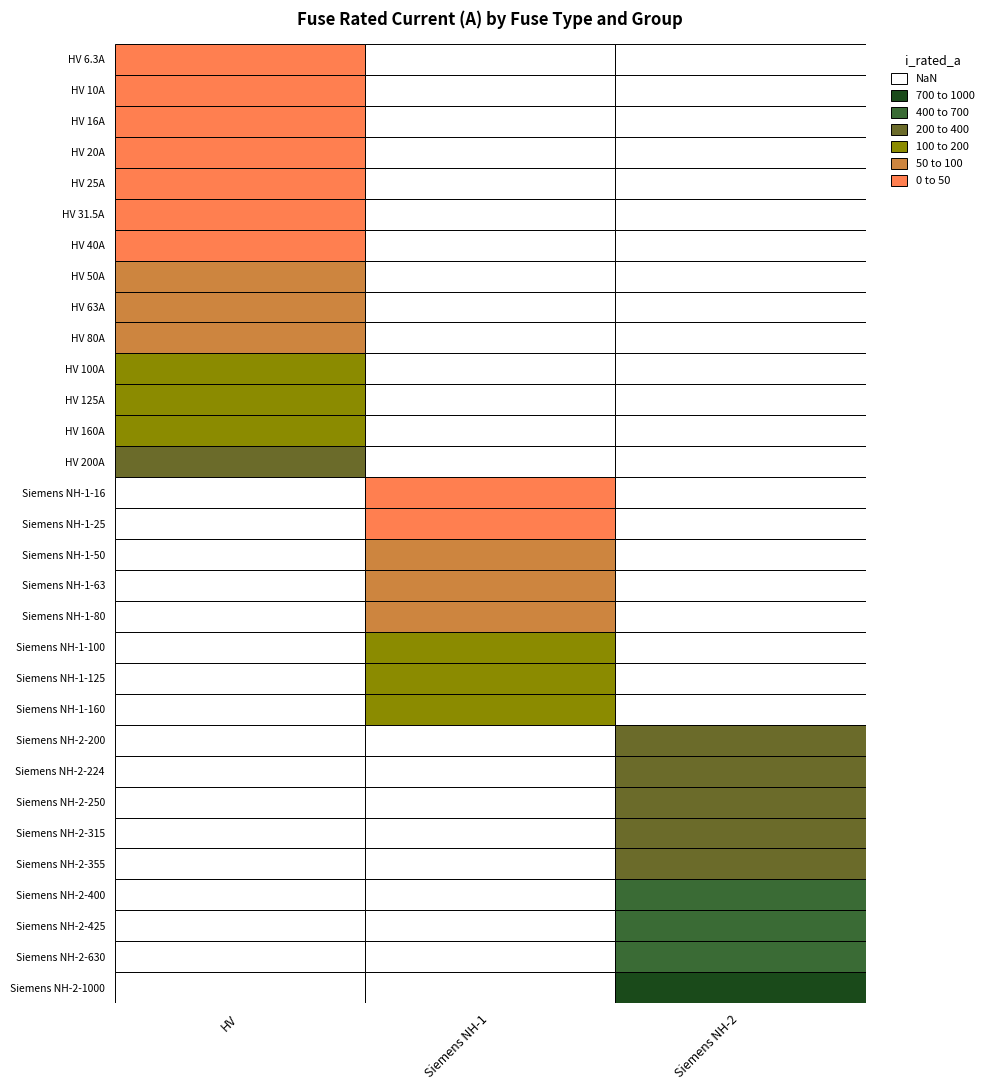

List the labels in order of value, largest first.

Siemens NH-2-1000, Siemens NH-2-630, Siemens NH-2-425, Siemens NH-2-400, Siemens NH-2-355, Siemens NH-2-315, Siemens NH-2-250, Siemens NH-2-224, HV 200A, Siemens NH-2-200, HV 160A, Siemens NH-1-160, HV 125A, Siemens NH-1-125, HV 100A, Siemens NH-1-100, HV 80A, Siemens NH-1-80, HV 63A, Siemens NH-1-63, HV 50A, Siemens NH-1-50, HV 40A, HV 31.5A, HV 25A, Siemens NH-1-25, HV 20A, HV 16A, Siemens NH-1-16, HV 10A, HV 6.3A